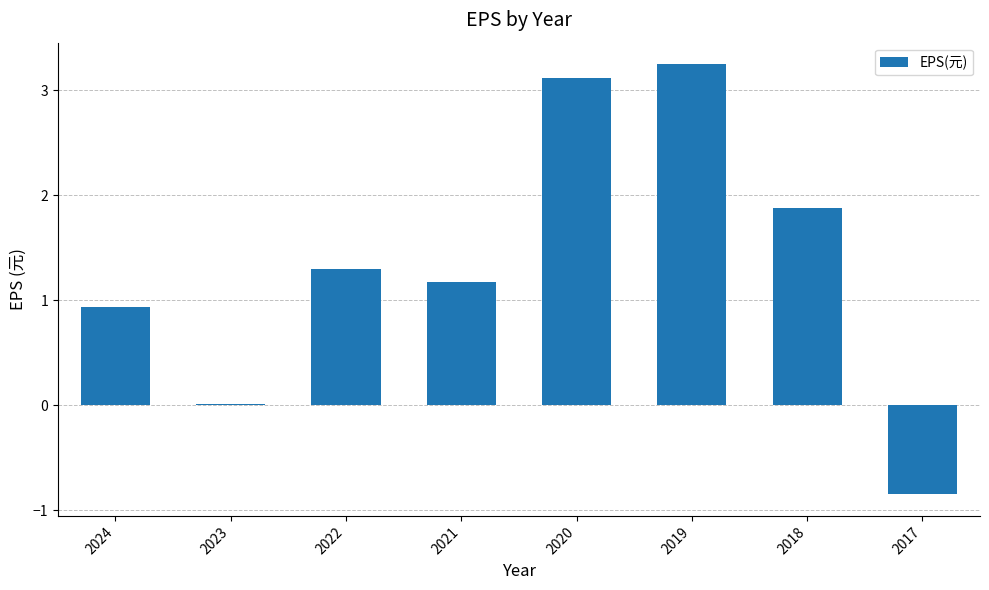

Does the chart contain stacked bars?

No